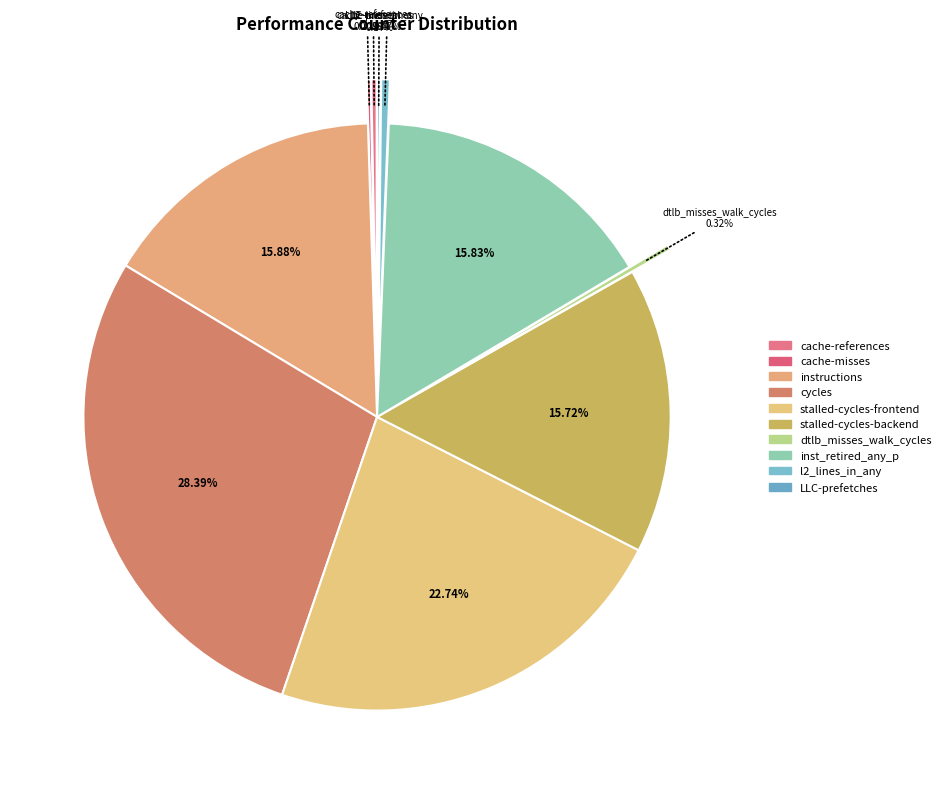

The stalled-cycles-backend slice represents 28% of the pie. True or false?

False